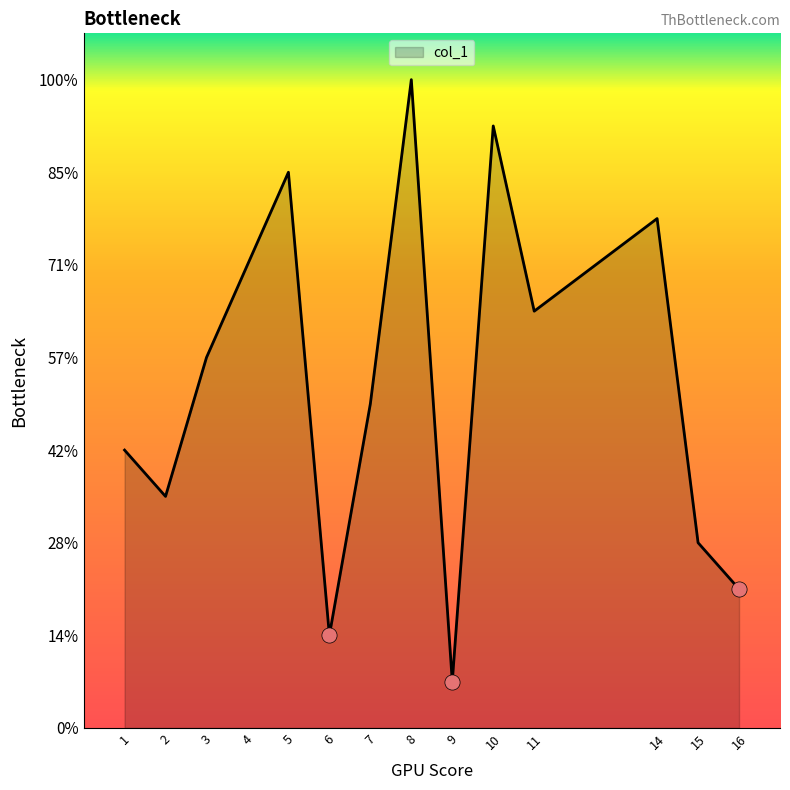

Does the chart have visible grid lines?

No